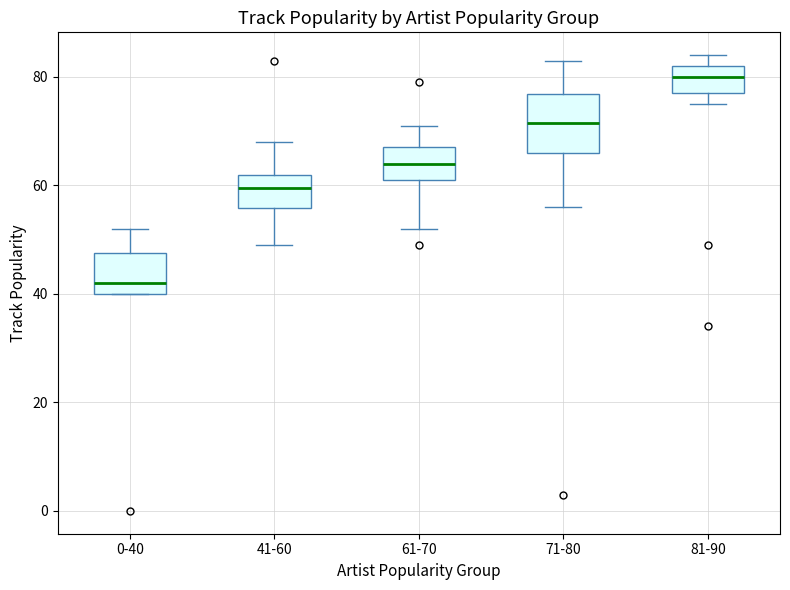

Which box has the lowest median line?

0-40